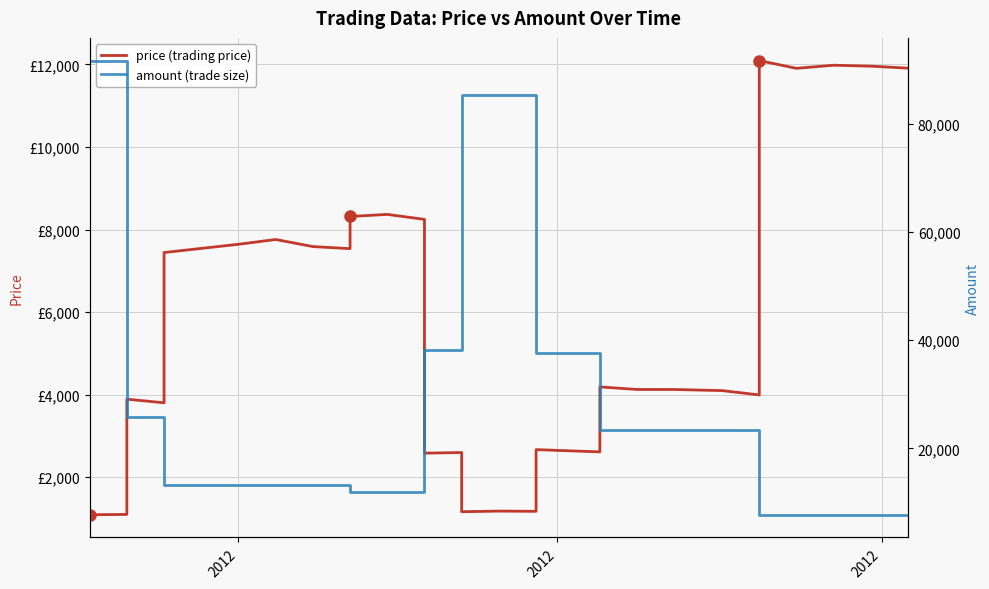

What is the average value of the price (trading price) series?

6195.9